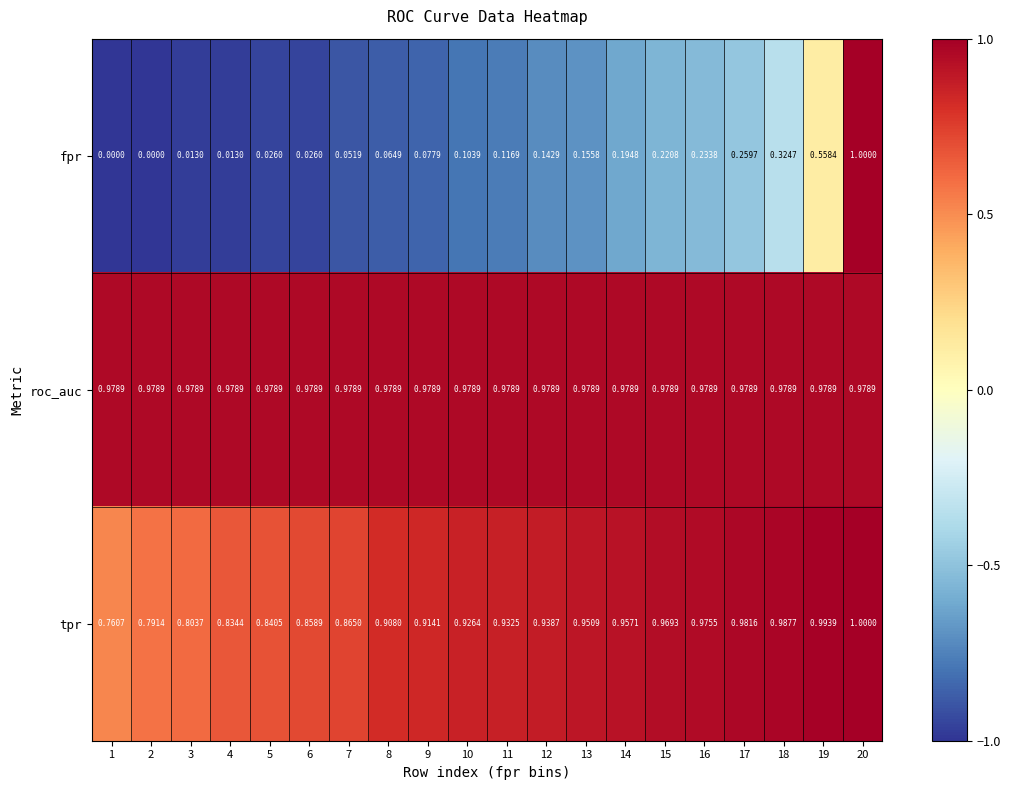

Which label corresponds to the largest value in the chart?

20